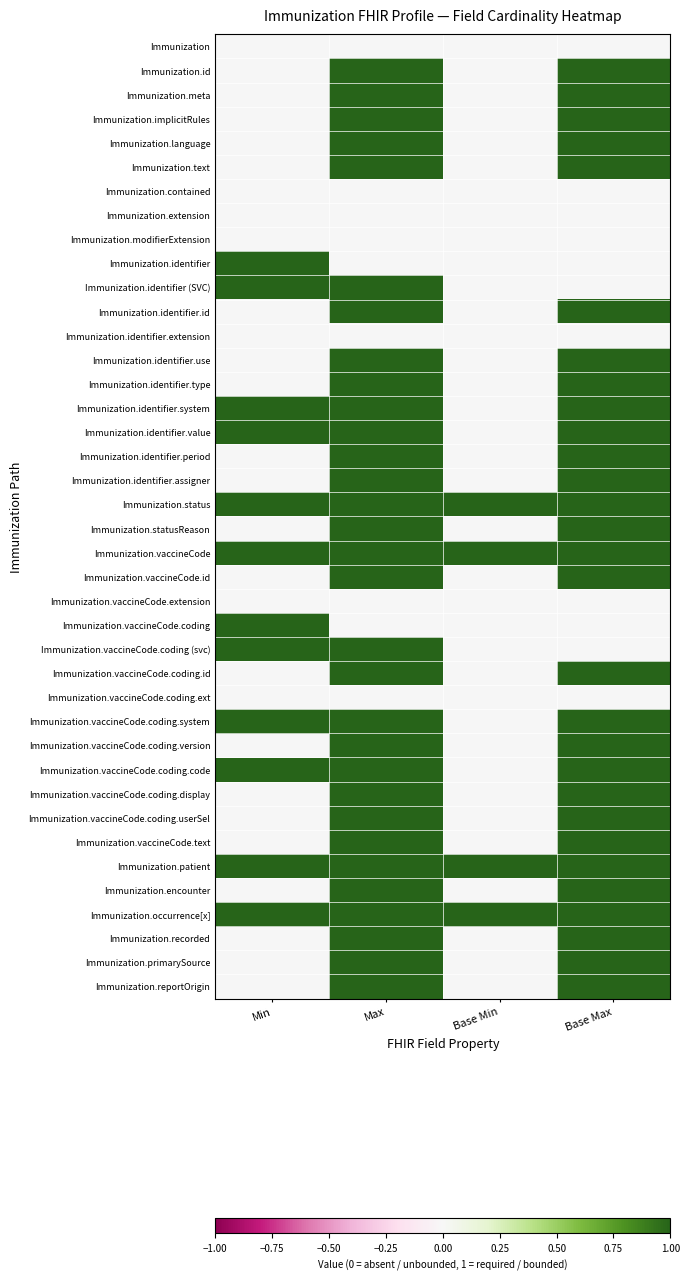

At how many categories does at least one series exceed 0?

4